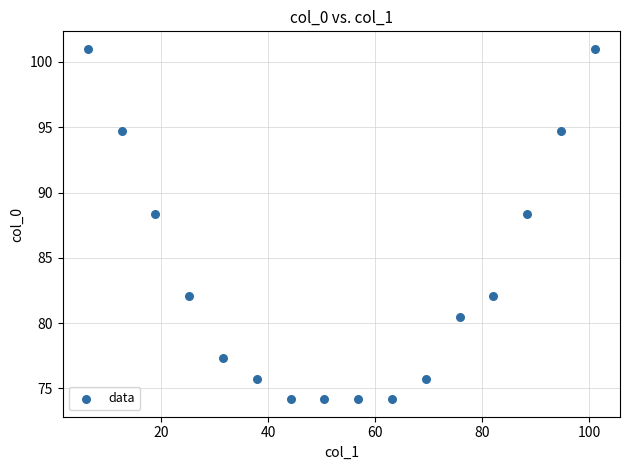

What is the range of Y values (max minus min)?

26.8